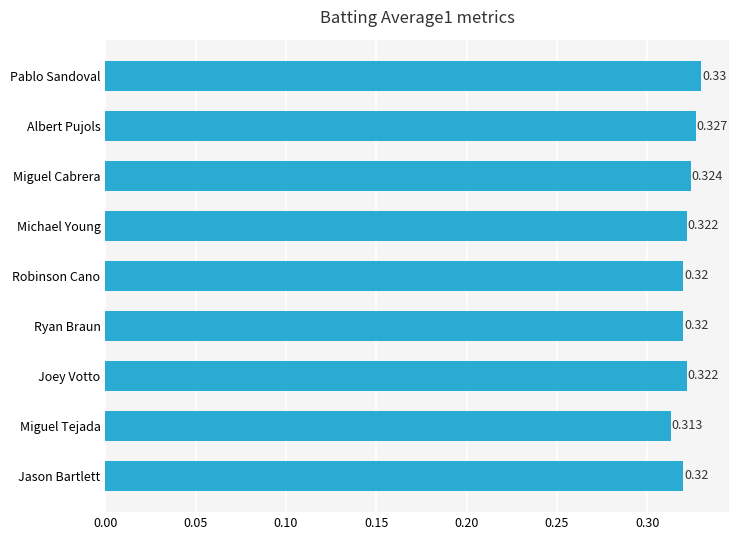

What is the label of the 6th bar from the bottom?

Michael Young